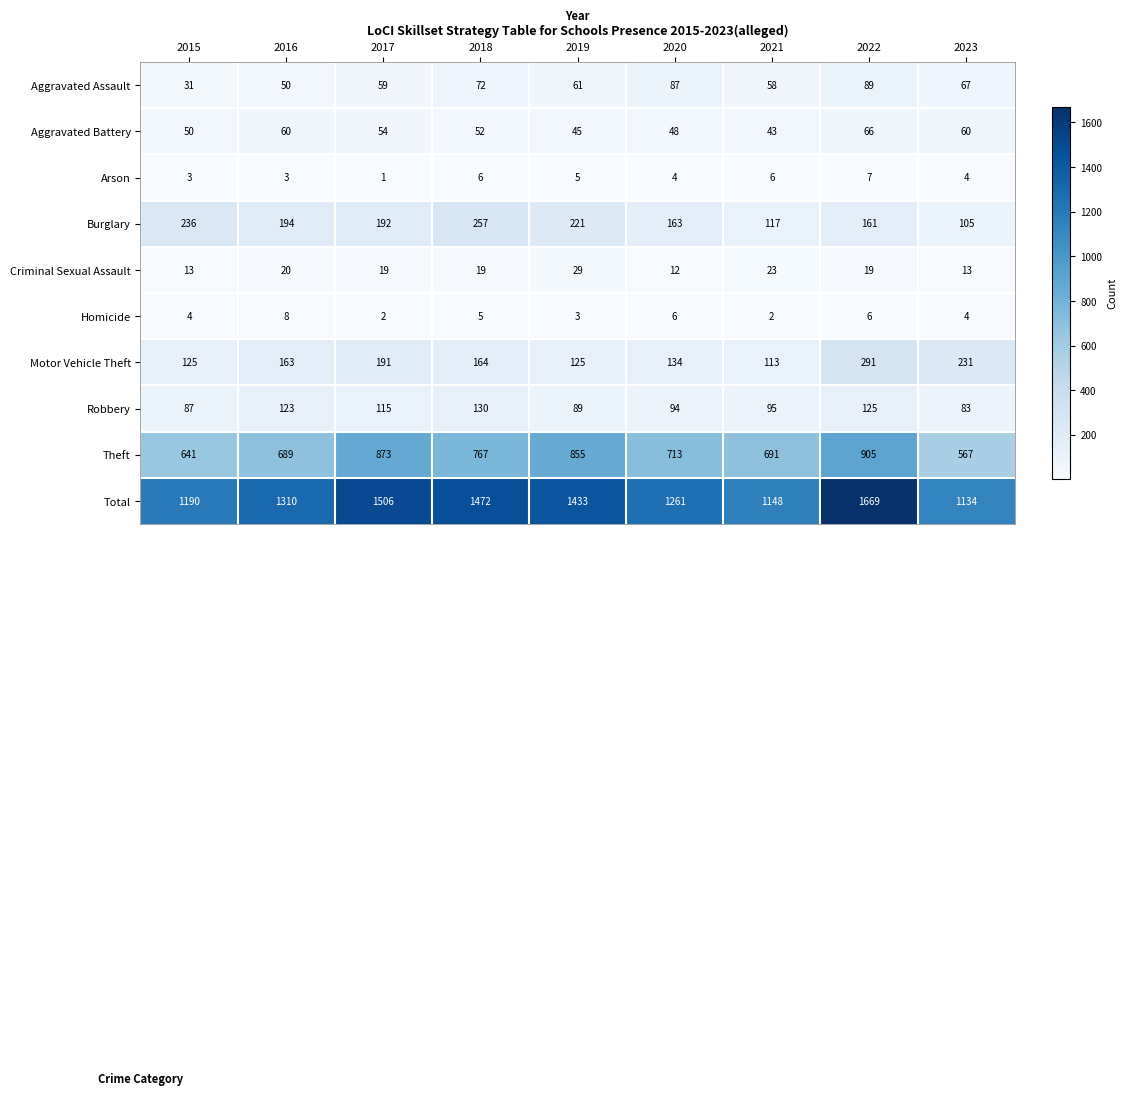

What is the sum of all Aggravated Assault values?

574